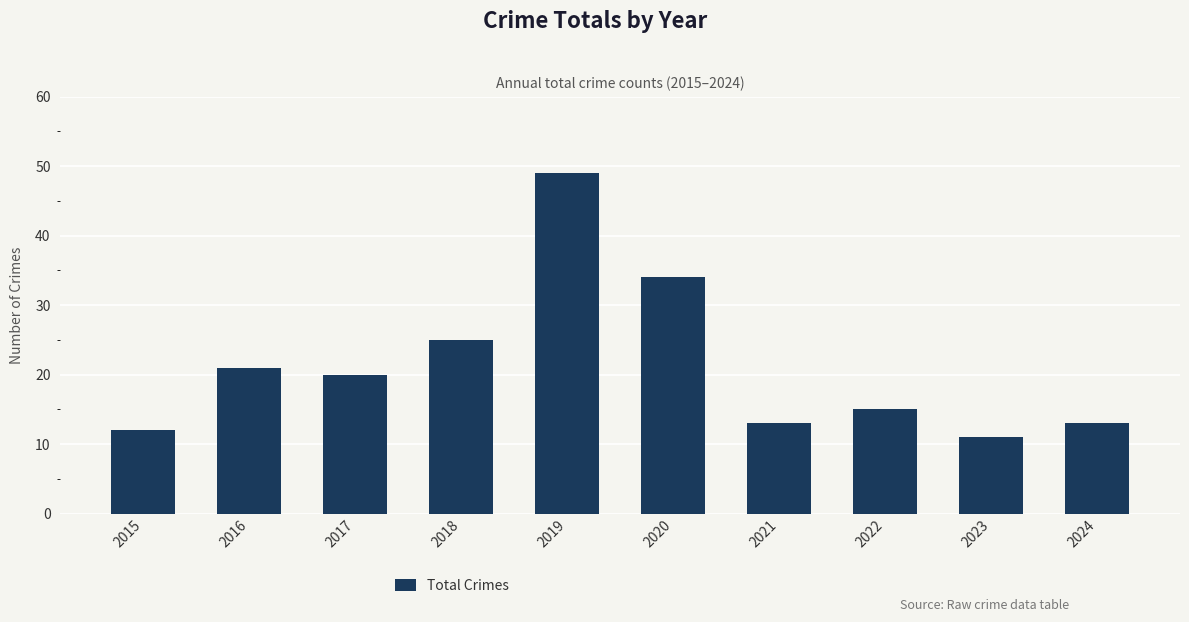

Between 2022 and 2020, which is larger?

2020